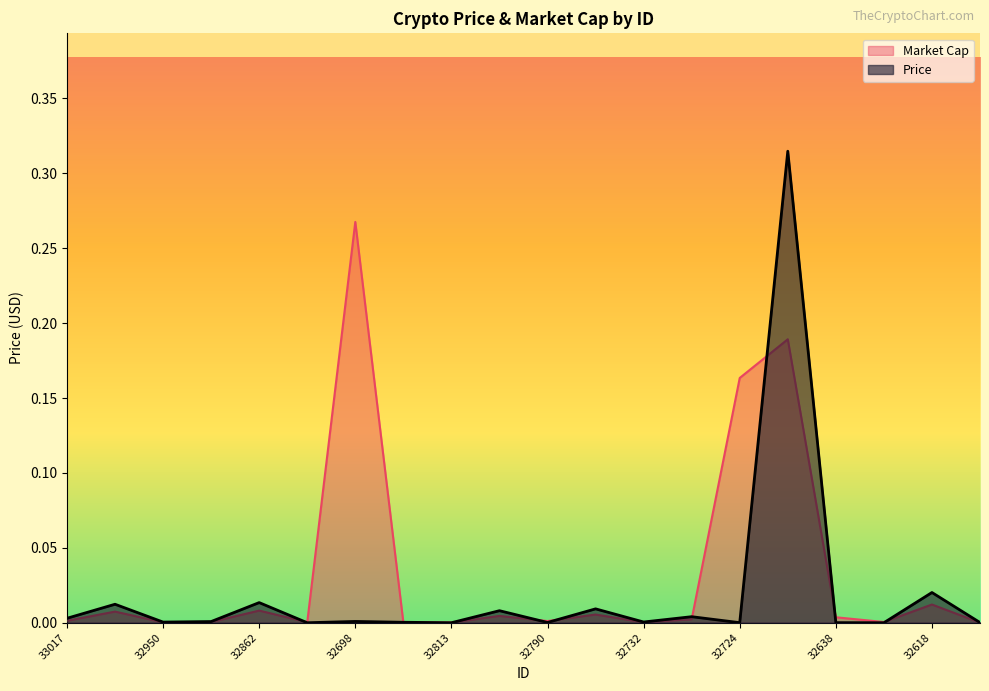

What is the label of the 16th point from the left?

32717